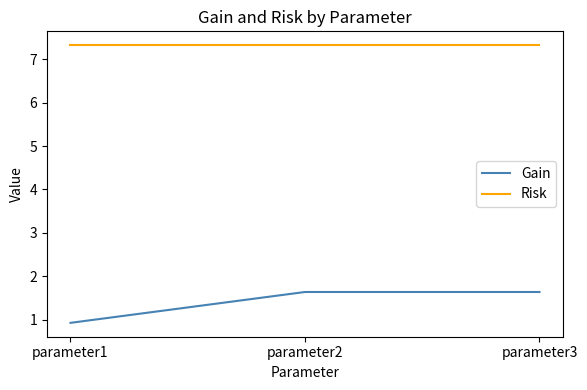

What are all the series names shown in the legend?

Gain, Risk